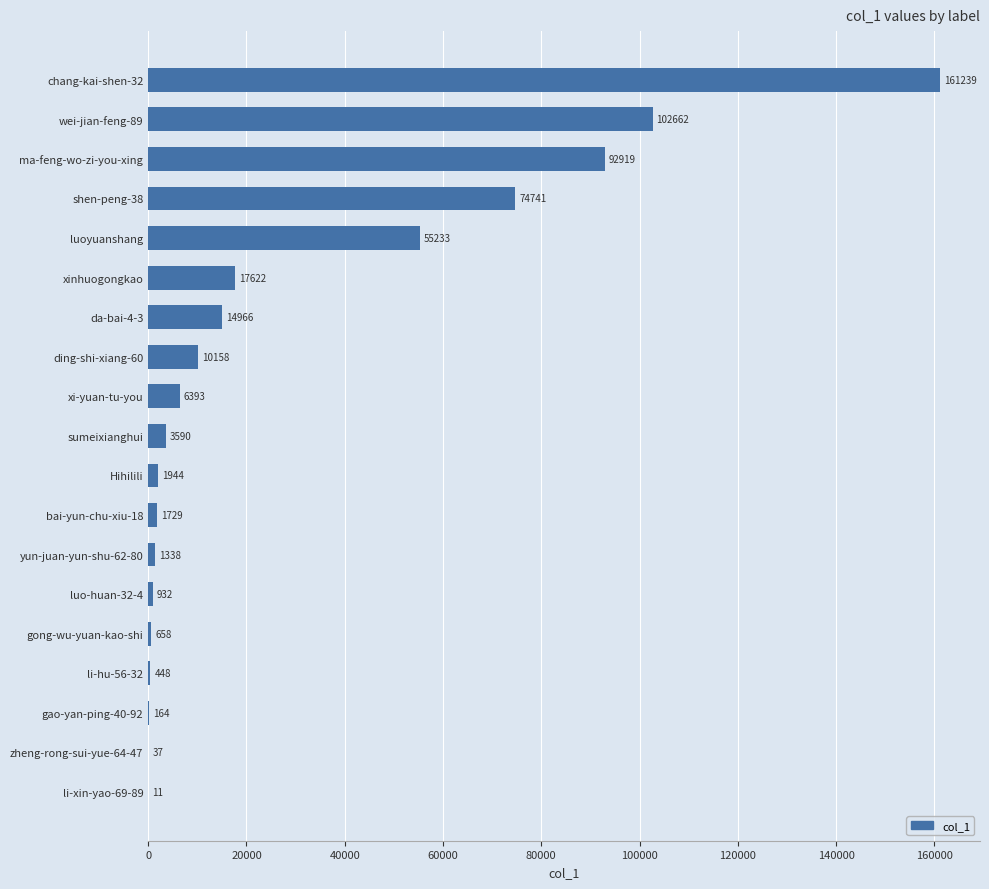

Where is the data nearest to the value 80625?

shen-peng-38